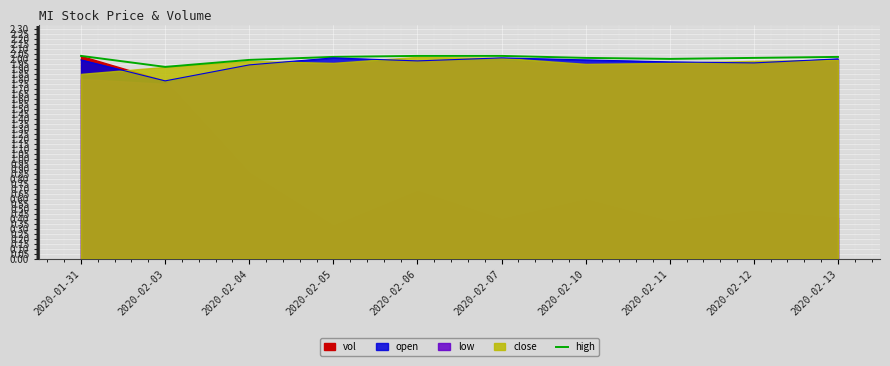

What is the value of the high point at the 9th from the left?

2.0